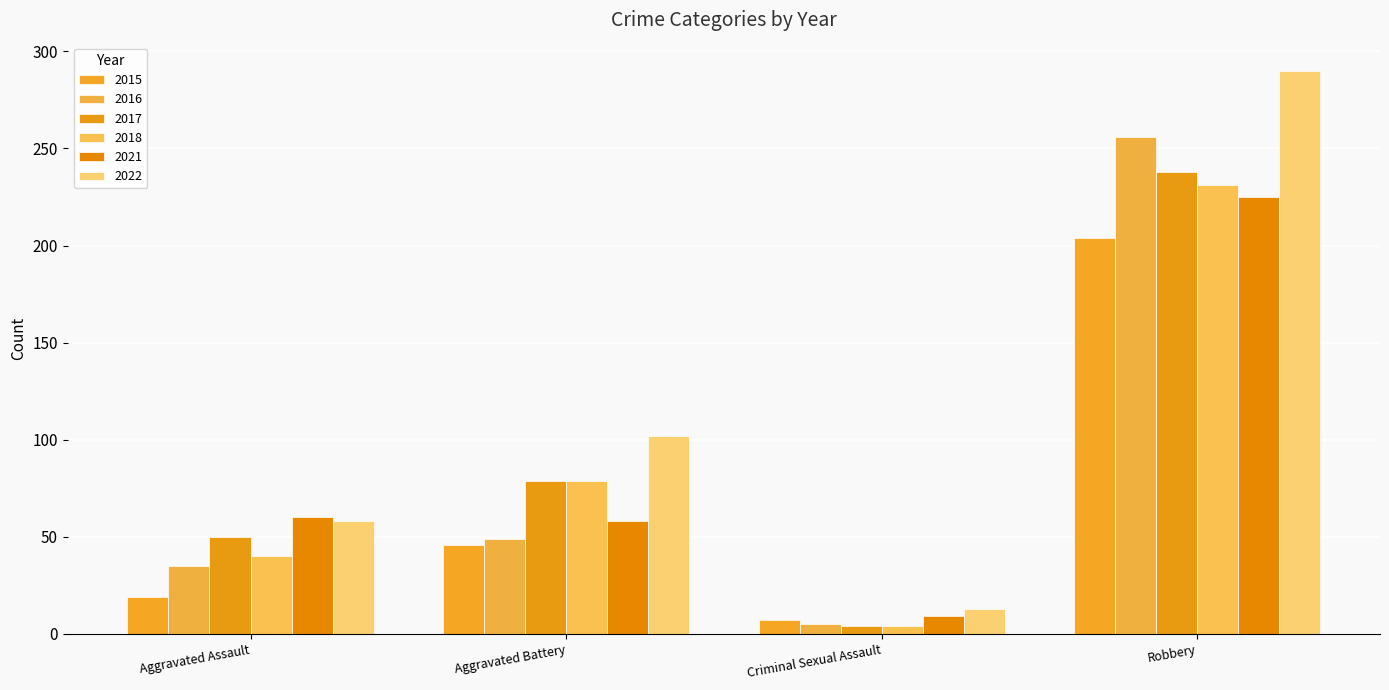

Reading right to left, transcribe all the data shown in this chart.

2015: Robbery=204	Criminal Sexual Assault=7	Aggravated Battery=46	Aggravated Assault=19
2016: Robbery=256	Criminal Sexual Assault=5	Aggravated Battery=49	Aggravated Assault=35
2017: Robbery=238	Criminal Sexual Assault=4	Aggravated Battery=79	Aggravated Assault=50
2018: Robbery=231	Criminal Sexual Assault=4	Aggravated Battery=79	Aggravated Assault=40
2021: Robbery=225	Criminal Sexual Assault=9	Aggravated Battery=58	Aggravated Assault=60
2022: Robbery=290	Criminal Sexual Assault=13	Aggravated Battery=102	Aggravated Assault=58